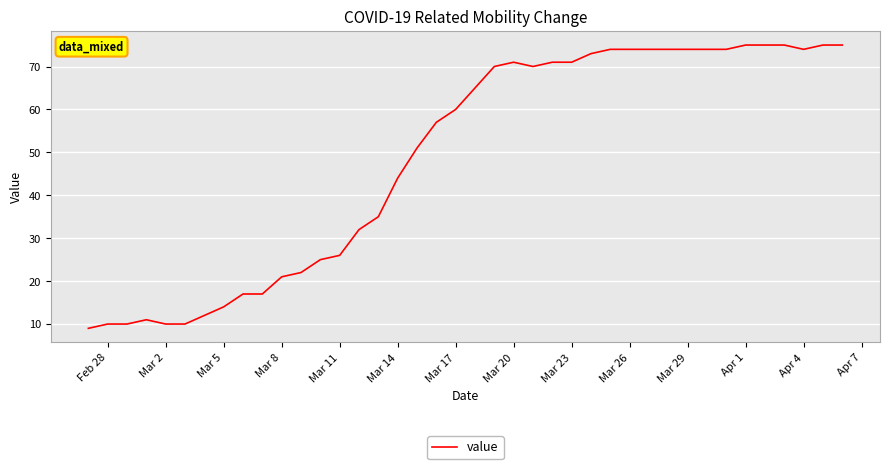

Reading left to right, transcribe all the data shown in this chart.

9	10	10	11	10	10	12	14	17	17	21	22	25	26	32	35	44	51	57	60	65	70	71	70	71	71	73	74	74	74	74	74	74	74	75	75	75	74	75	75